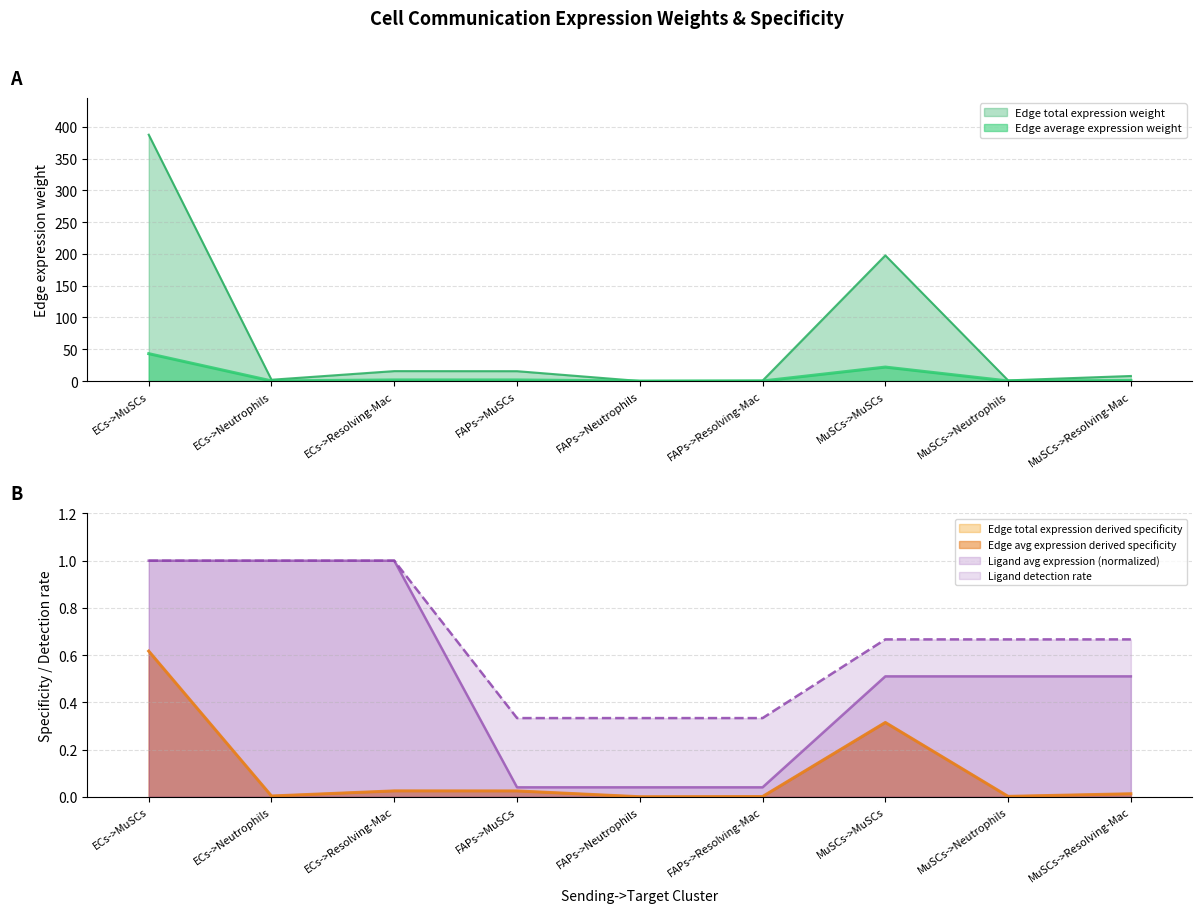

True or false: Edge average expression weight has more than 2 interior local peaks.

False